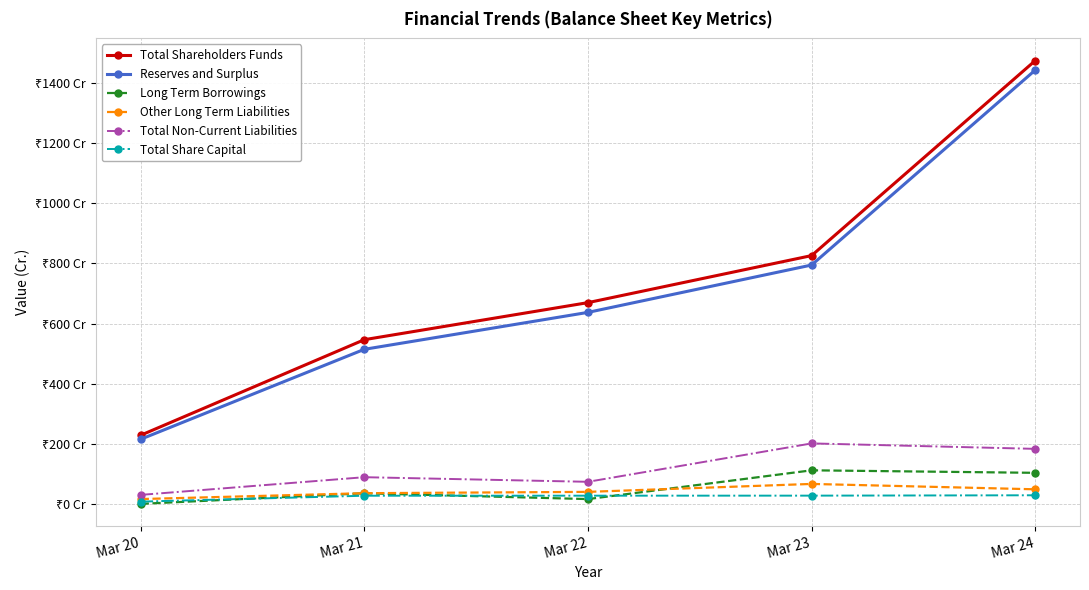

True or false: Total Share Capital and Total Shareholders Funds intersect in this chart.

False